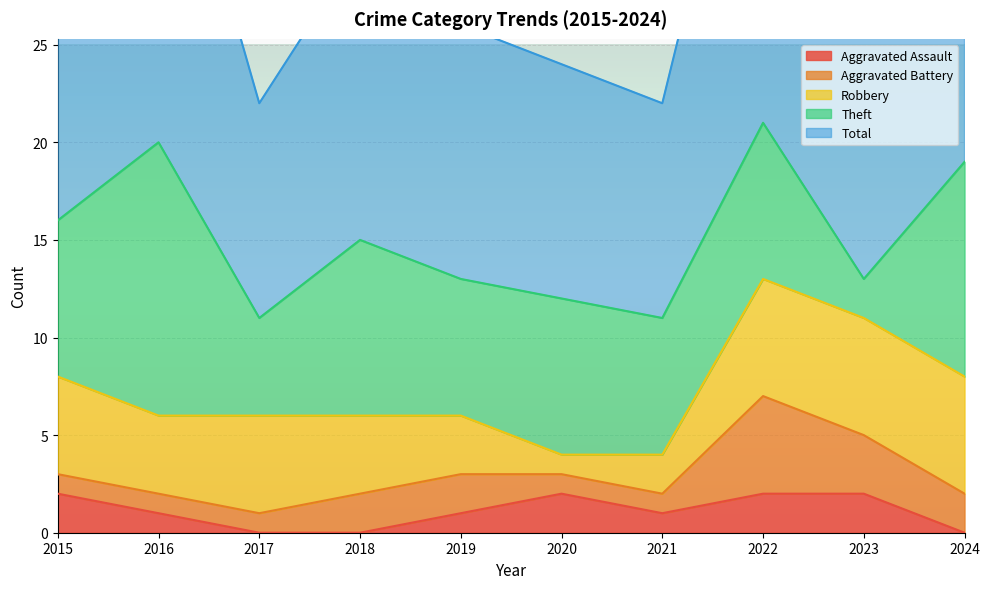

Read the Aggravated Assault value at 2020.

2